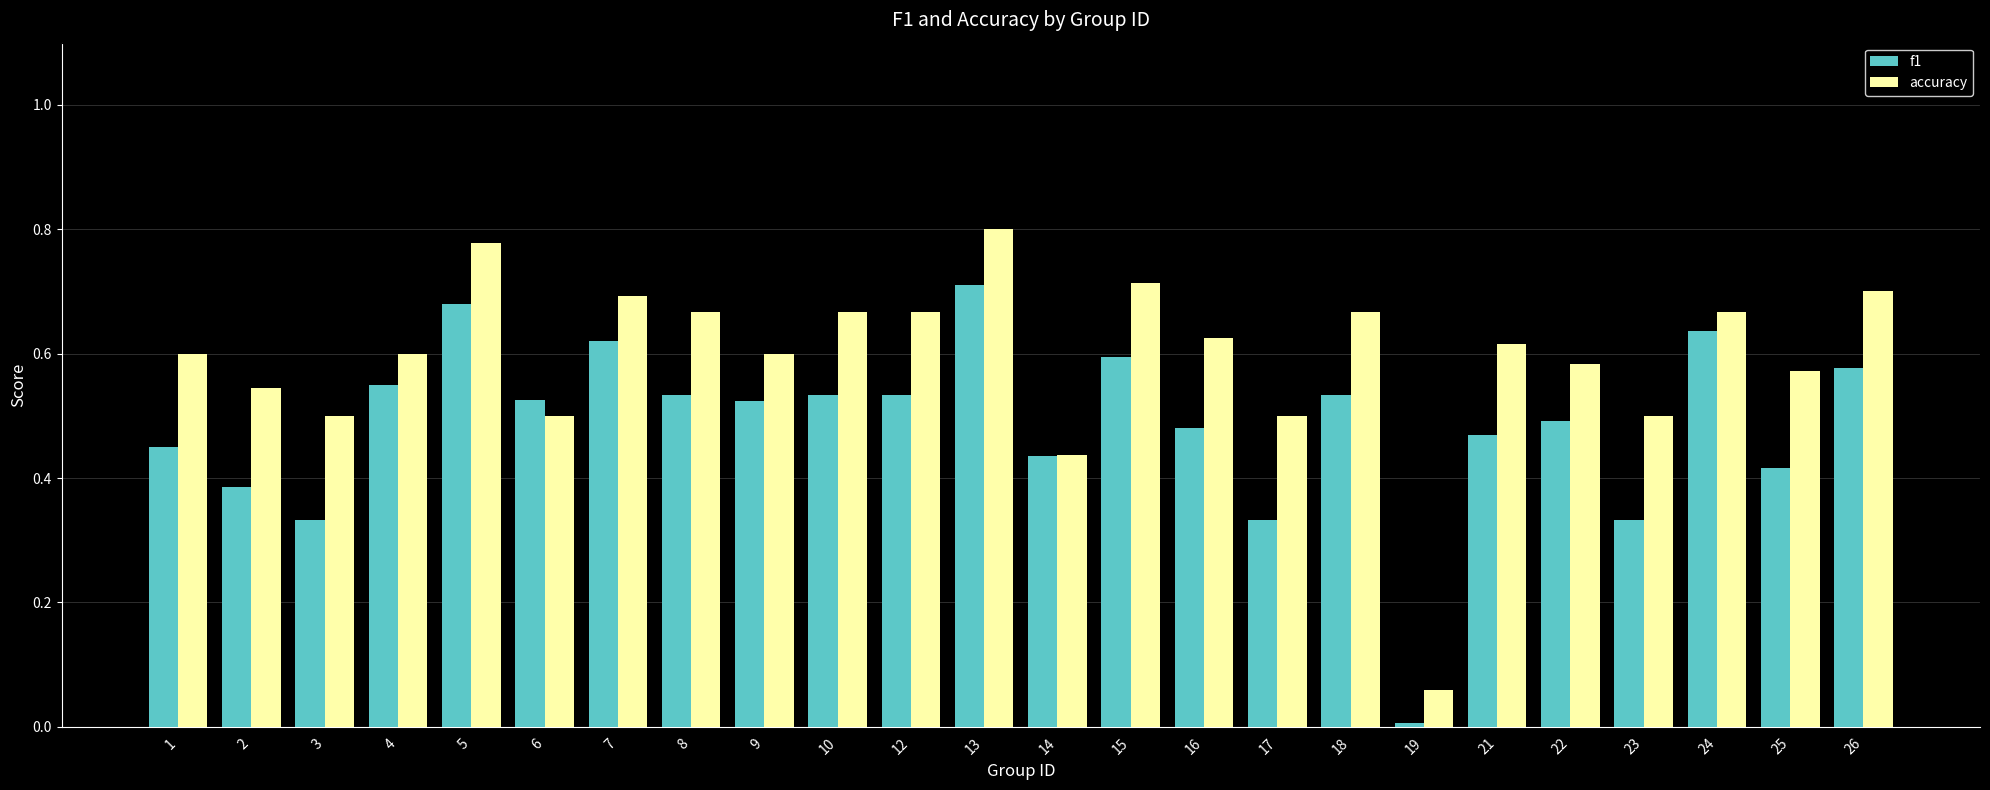

What is the sum of all accuracy values?

14.3